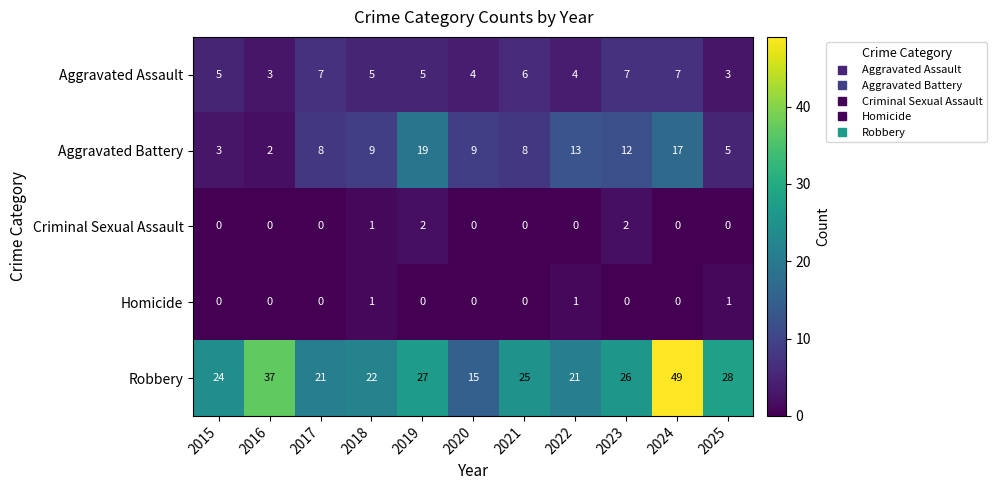

Where is Robbery nearest to the value 32?

2025